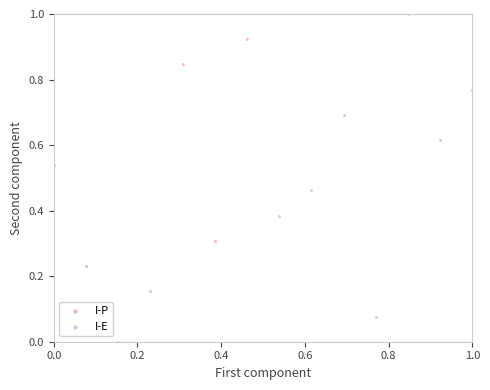

Which series reaches the maximum Y coordinate?

I-E